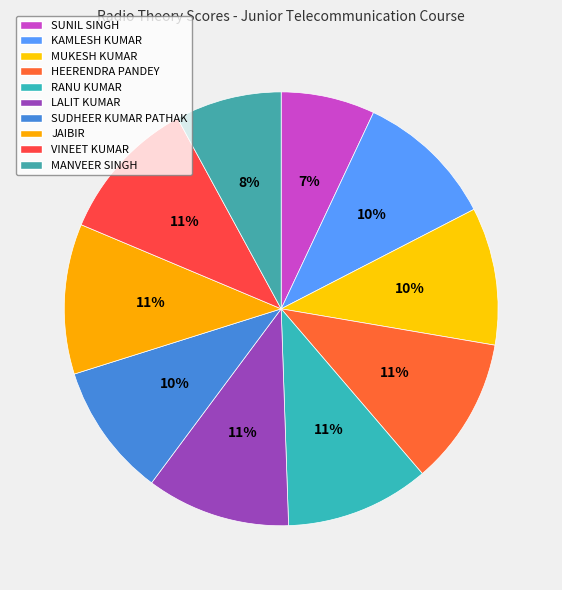

Which category has the smallest portion of the pie?

SUNIL SINGH